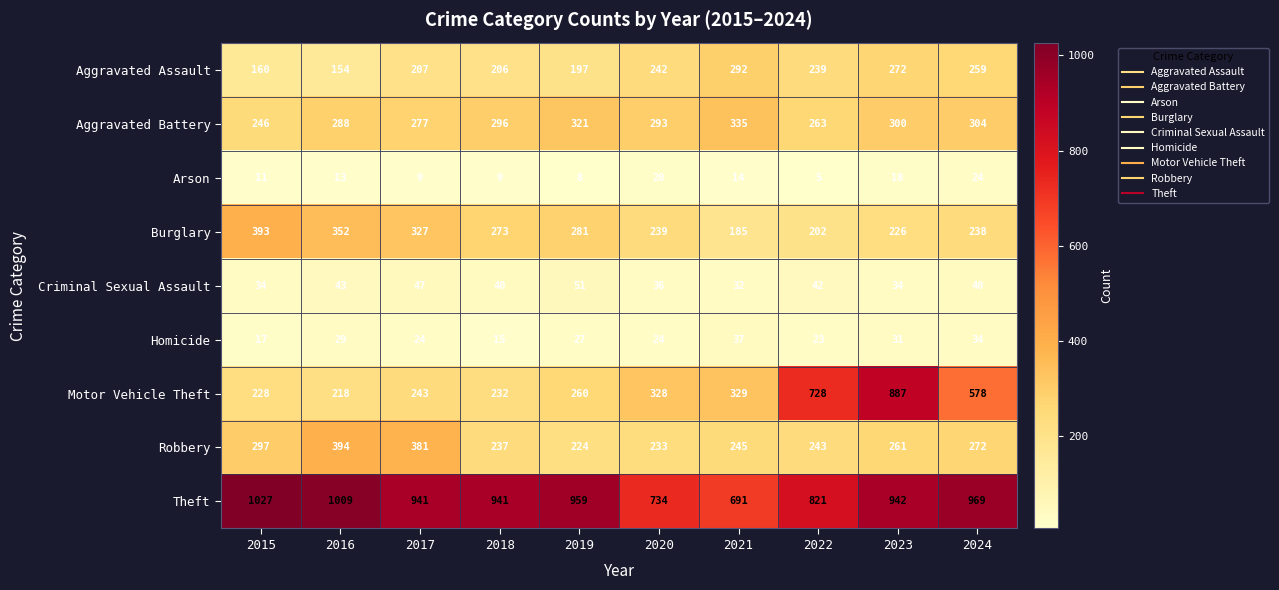

The Motor Vehicle Theft series shows 232 at 2018. True or false?

True